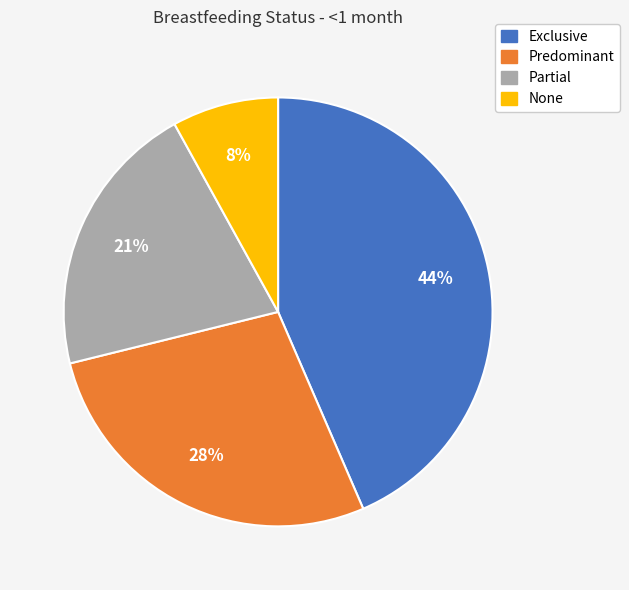

To the nearest percent, what percentage of the pie is Predominant?

28%